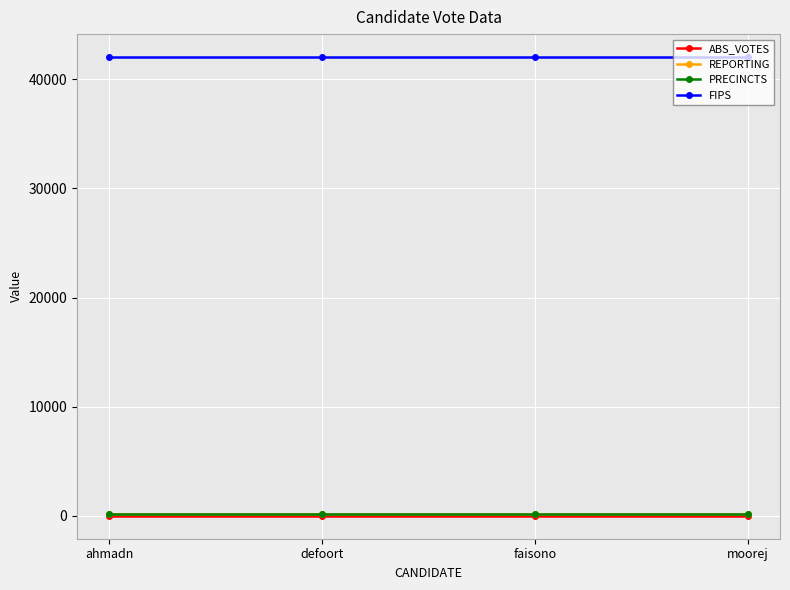

What is the sum of all PRECINCTS values?

636